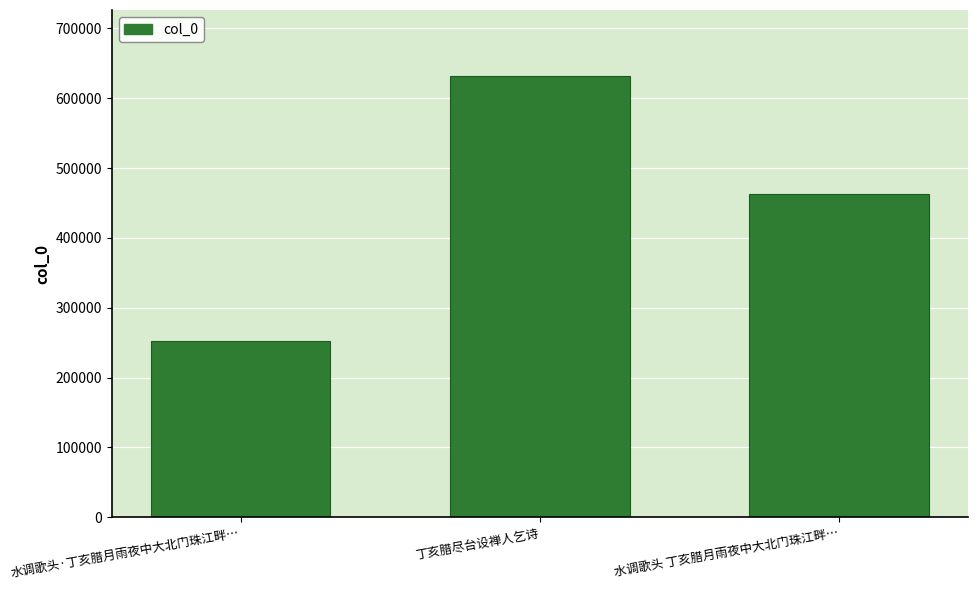

How many data points does each series have?

3